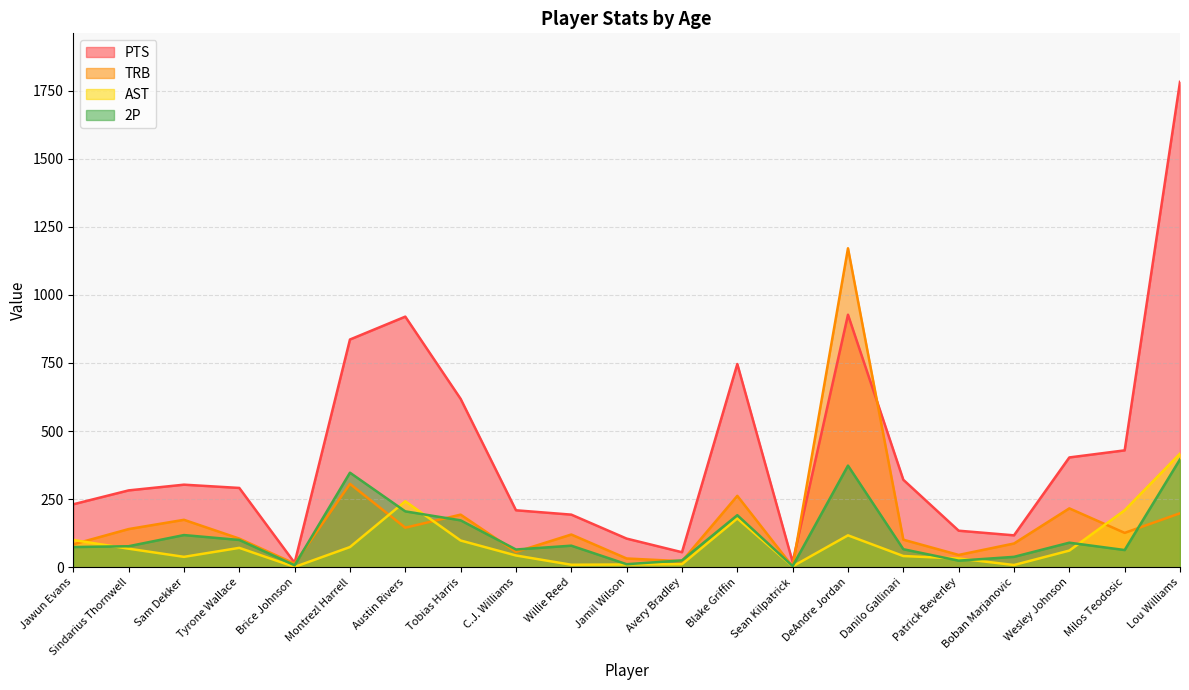

In AST, how many points are higher than both neighbors (excluding endpoints)?

4